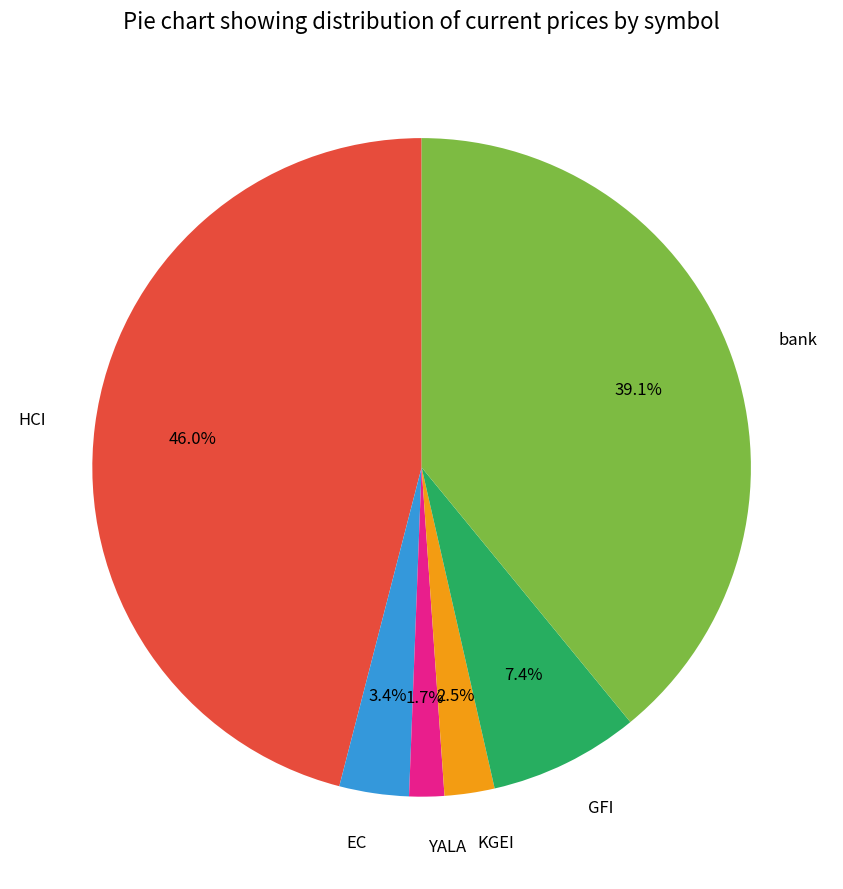

What percentage is the HCI slice, to the nearest percent?

46%